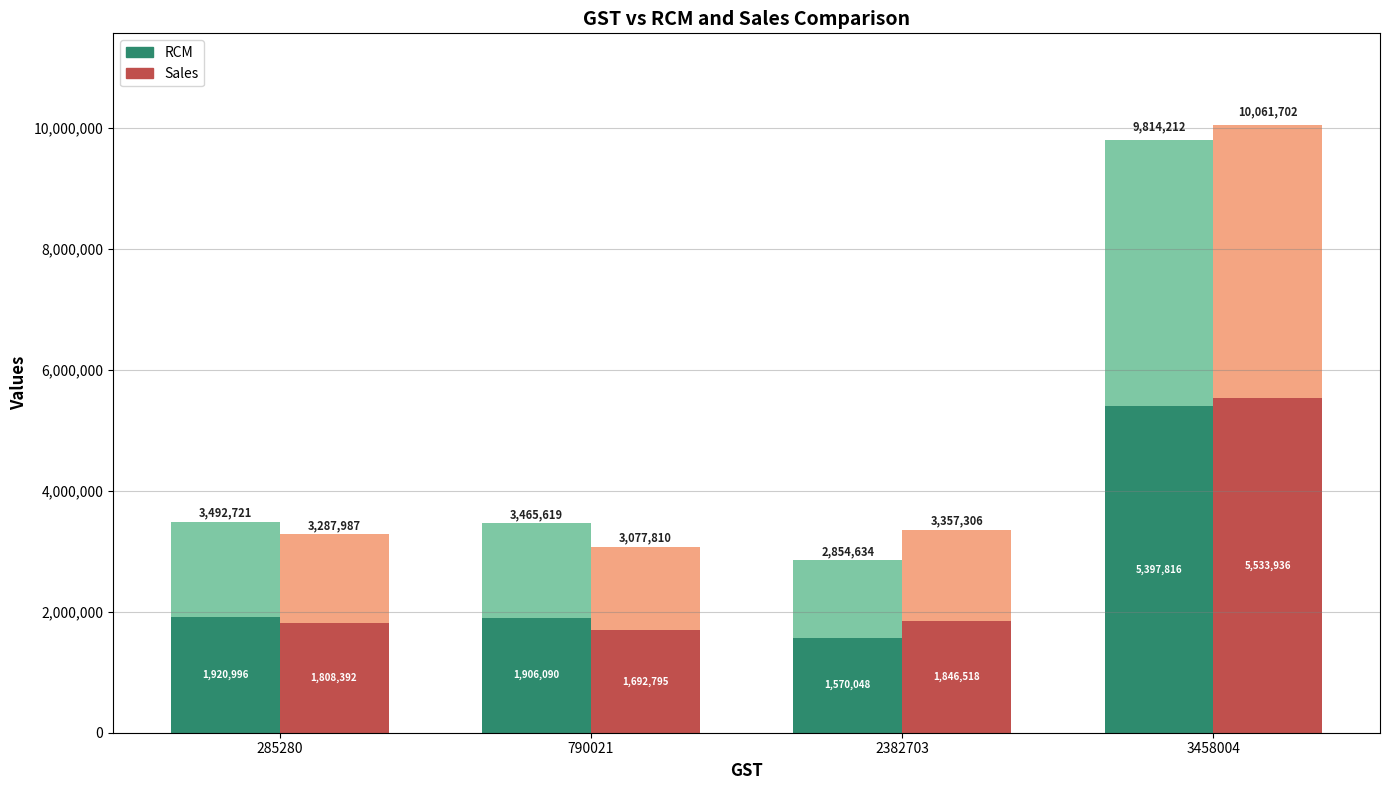

Reading left to right, list all the values displayed in this chart.

RCM: 1920996.6	1906090.5	1570048.7	5397816.6
Sales: 1808392.9	1692795.5	1846518.3	5533936.1